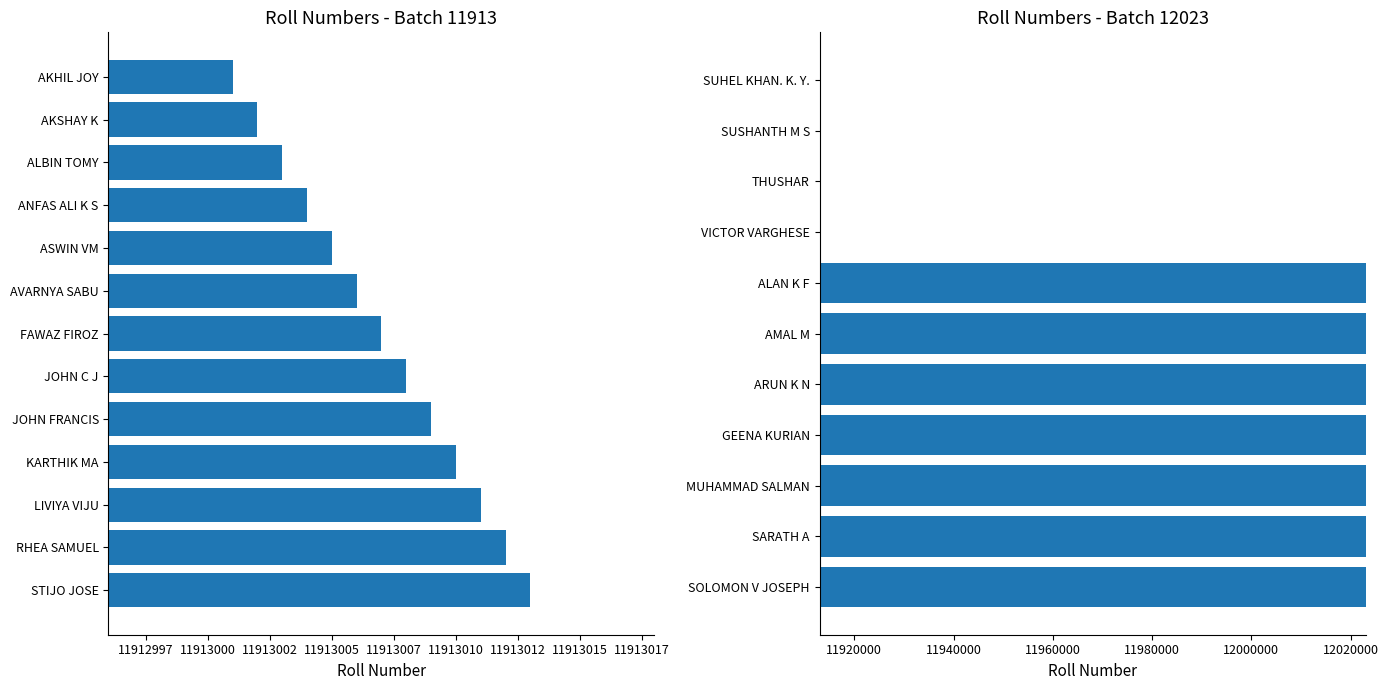

Approximately how many times larger is the value at STIJO JOSE compared to KARTHIK MA?

1.0